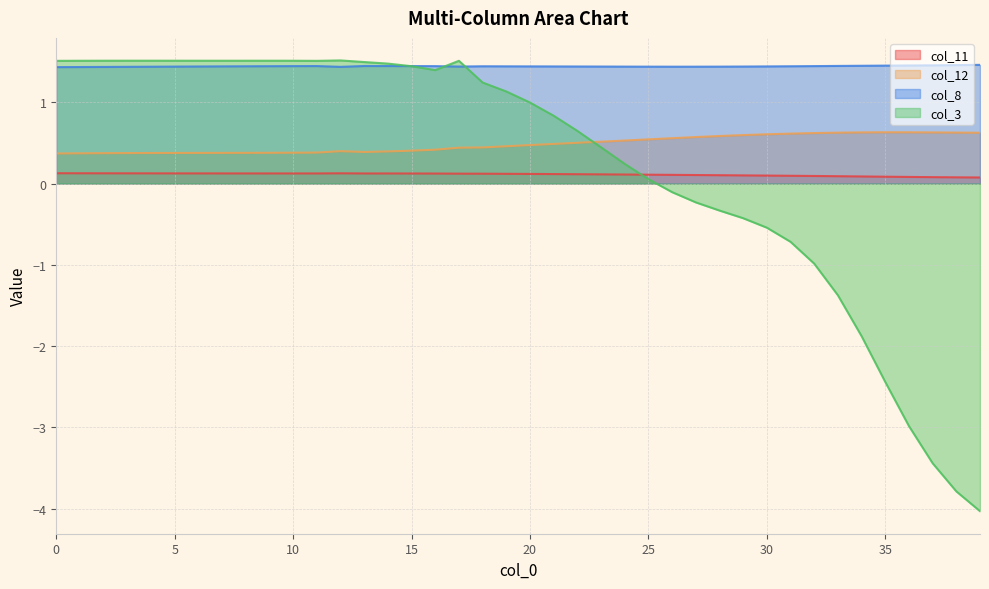

Rank the categories by col_8 value from highest to lowest.

39, 38, 37, 36, 35, 34, 33, 13, 14, 11, 15, 32, 10, 16, 9, 31, 18, 8, 19, 7, 20, 30, 21, 6, 22, 29, 23, 17, 5, 24, 28, 25, 27, 26, 4, 3, 12, 2, 1, 0